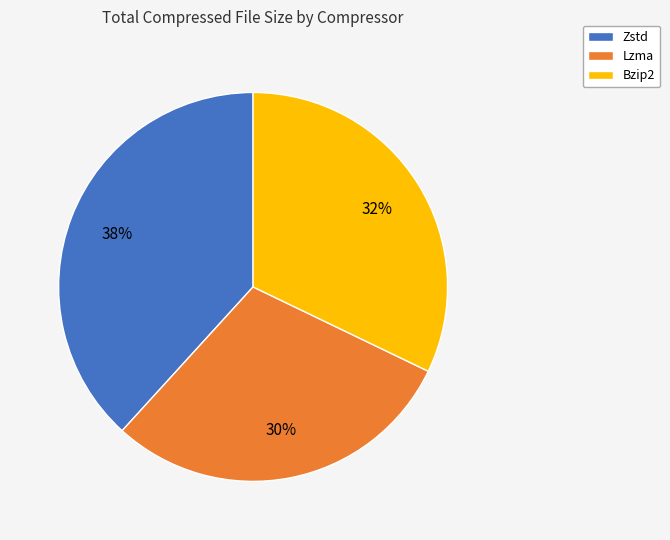

What is the smallest slice in the pie chart?

Lzma